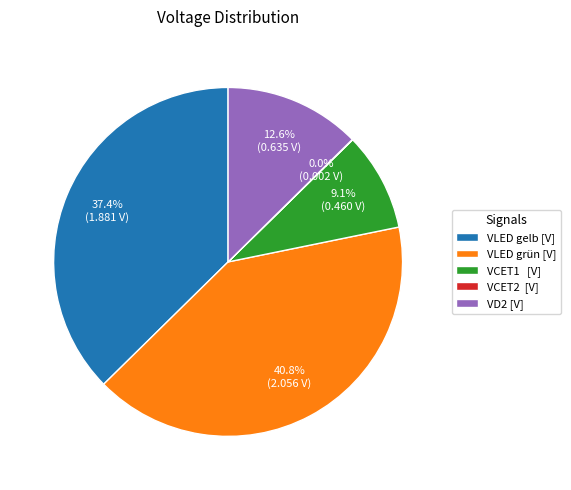

Which has a higher value, VCET1 [V] or VLED gelb [V]?

VLED gelb [V]